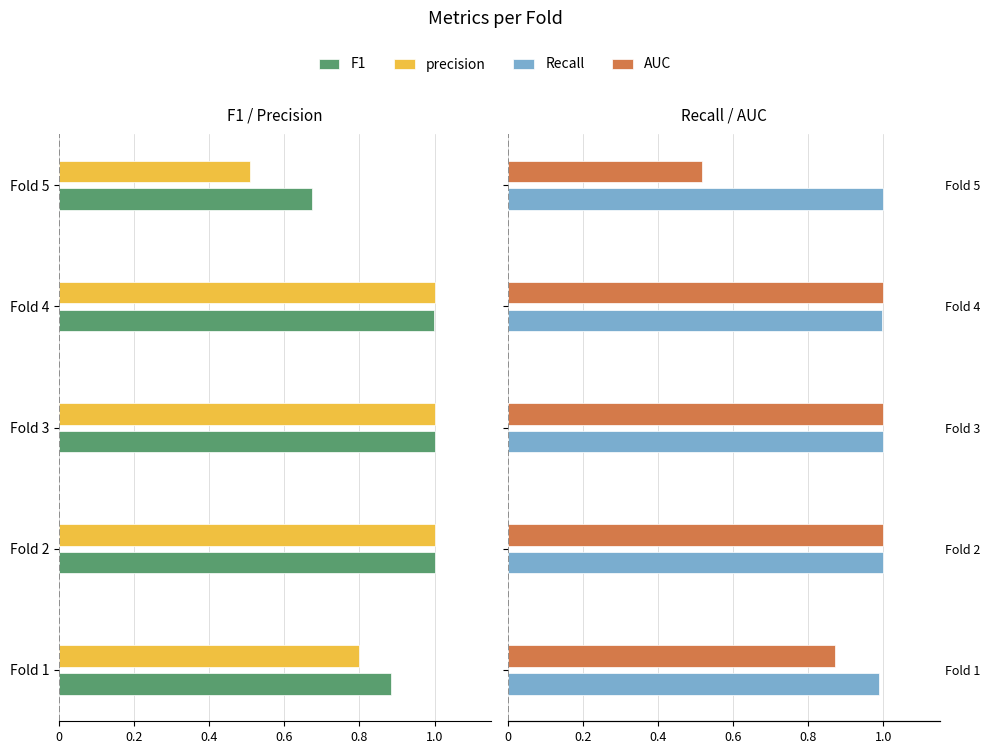

List the series in order of their peak value, highest first.

Recall, AUC, precision, F1